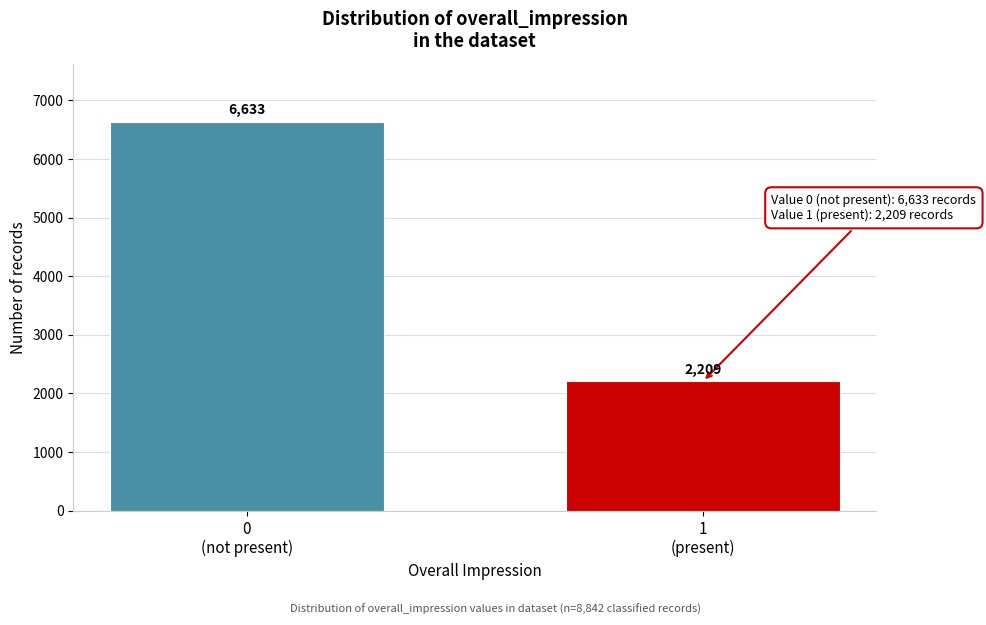

Reading right to left, transcribe all the data shown in this chart.

2209	6633